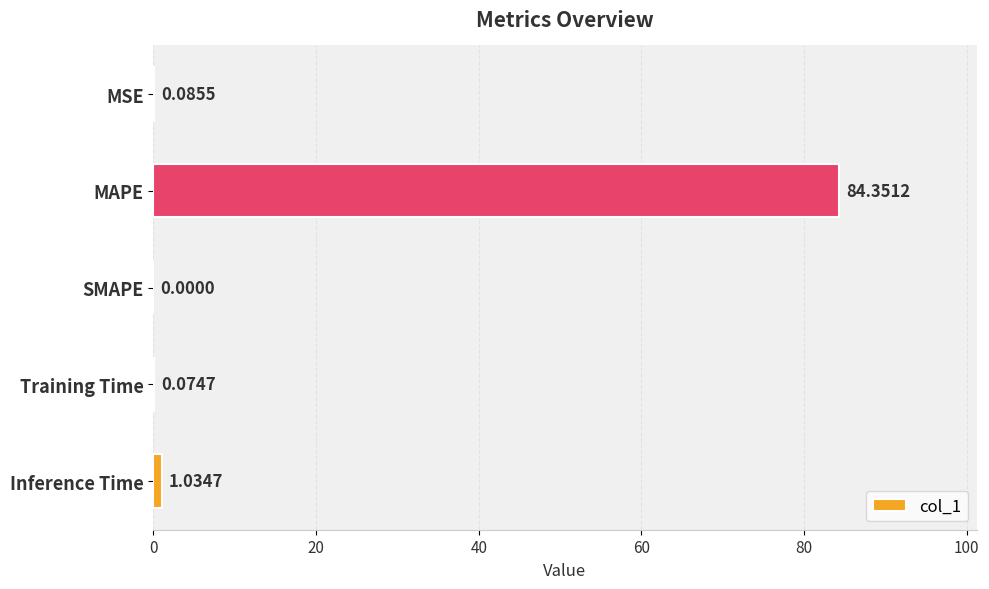

Are the bars horizontal?

Yes